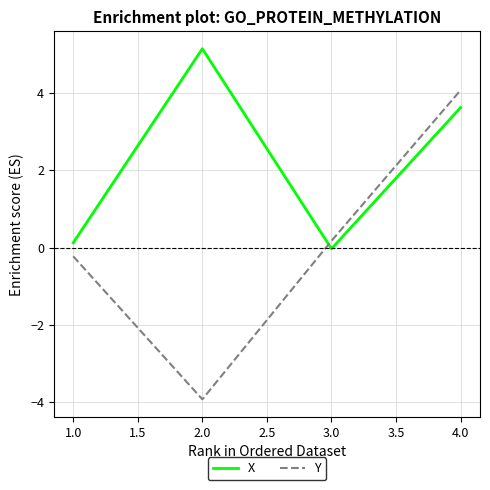

What is the spread (max minus min) of values at 4.0?

0.4